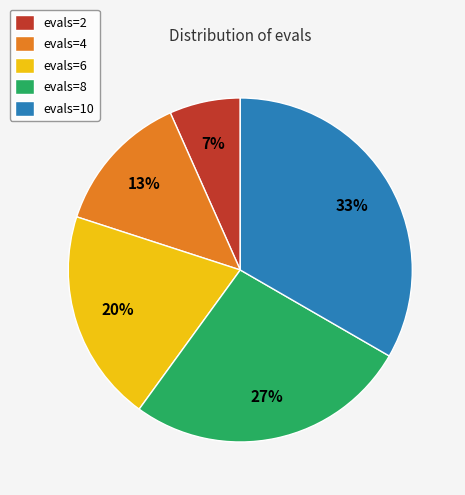

Does evals=4 account for over 50% of the chart?

No